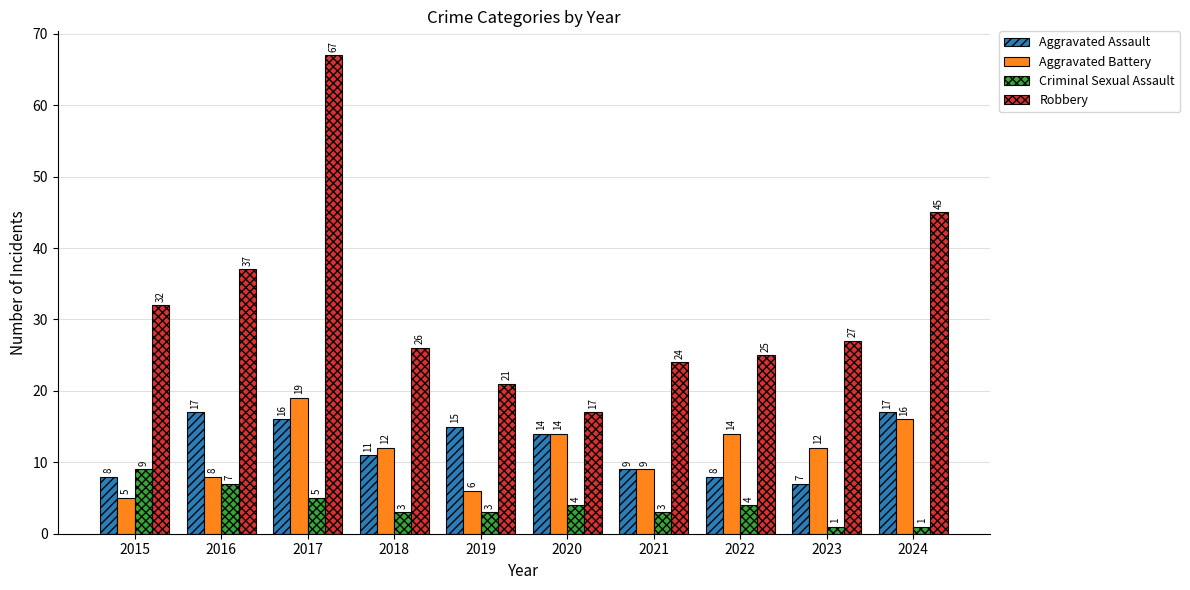

At 2015, list the series in order from largest to smallest.

Robbery, Criminal Sexual Assault, Aggravated Assault, Aggravated Battery